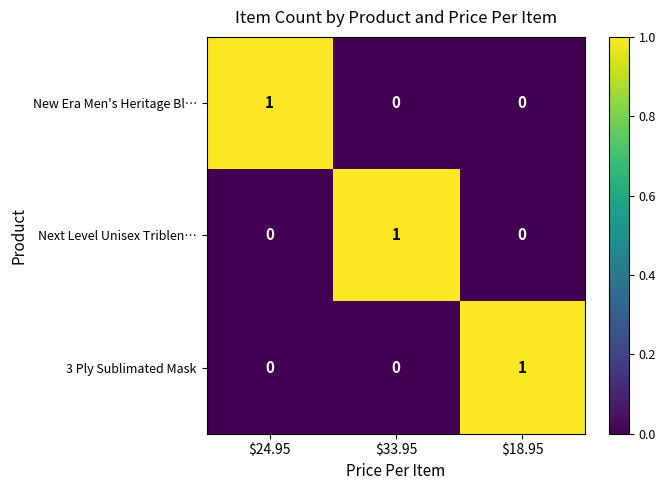

Reading right to left, list all the values displayed in this chart.

New Era Men's Heritage Bl…: 0	0	1
Next Level Unisex Triblen…: 0	1	0
3 Ply Sublimated Mask: 1	0	0